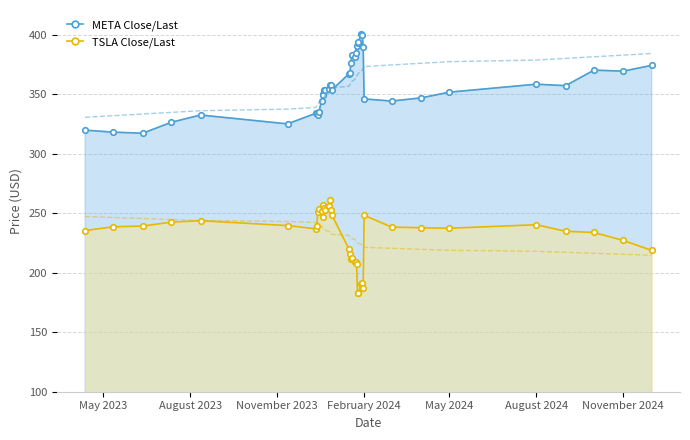

True or false: META Close/Last and TSLA Close/Last intersect in this chart.

False